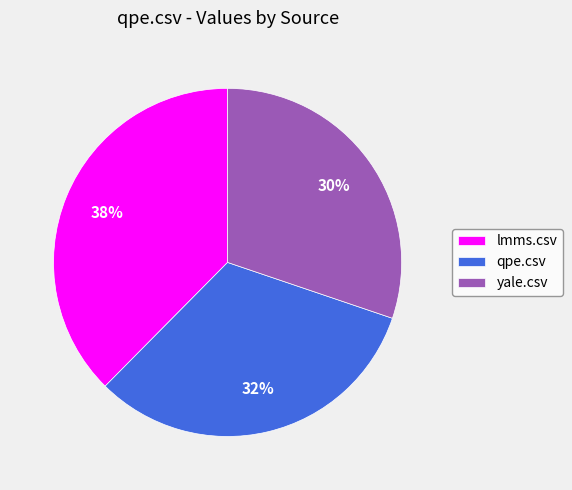

Is there any slice that represents more than half of the pie?

No